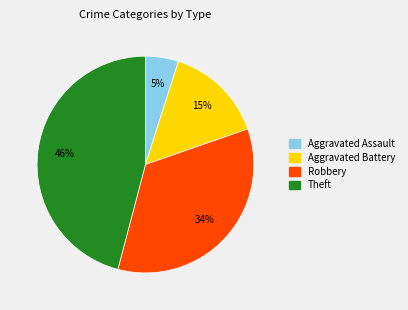

Is there any slice that represents more than half of the pie?

No